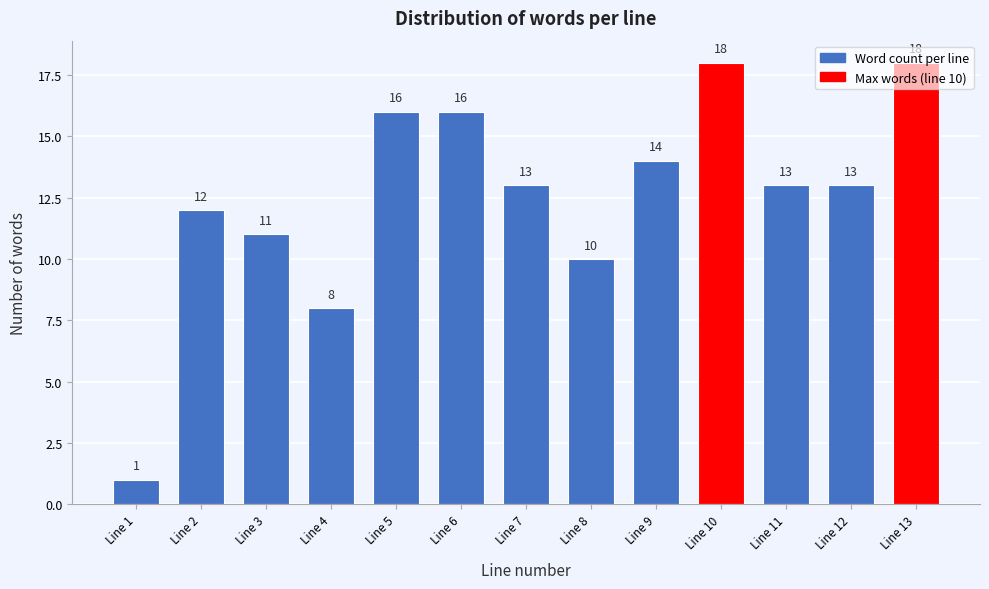

What is the ratio of the value at Line 10 to the value at Line 6?

1.1